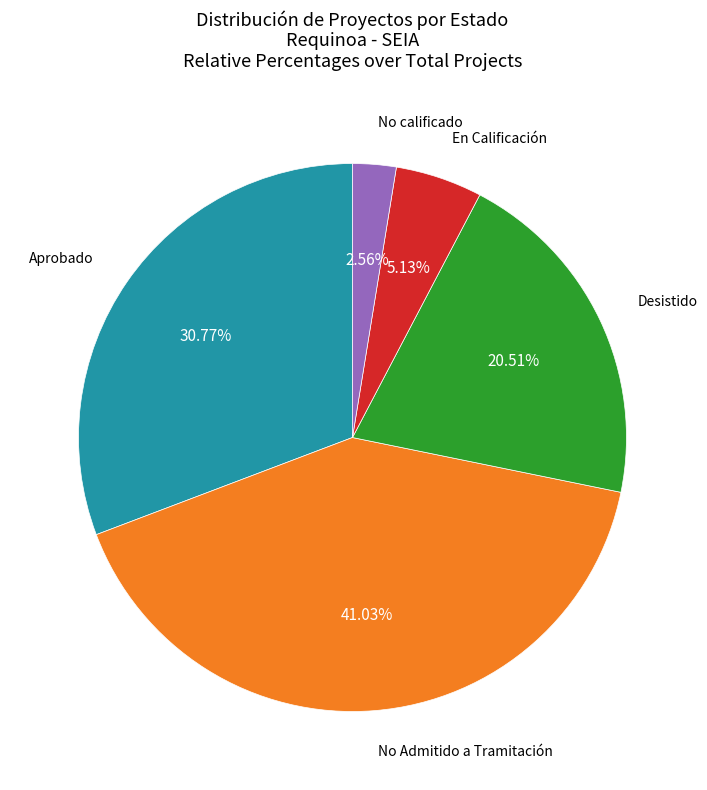

Is there any slice that represents more than half of the pie?

No